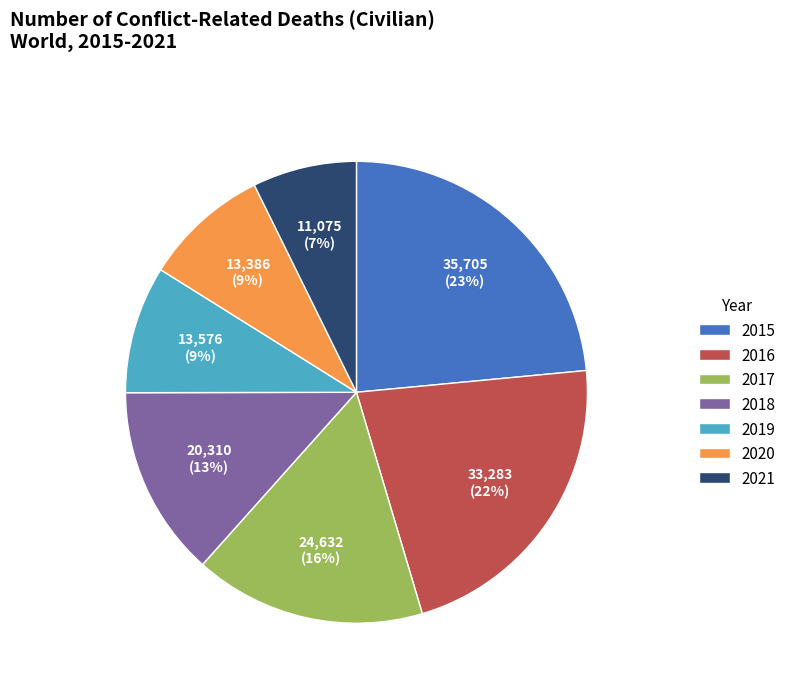

To the nearest percent, what percentage of the pie is 2016?

22%